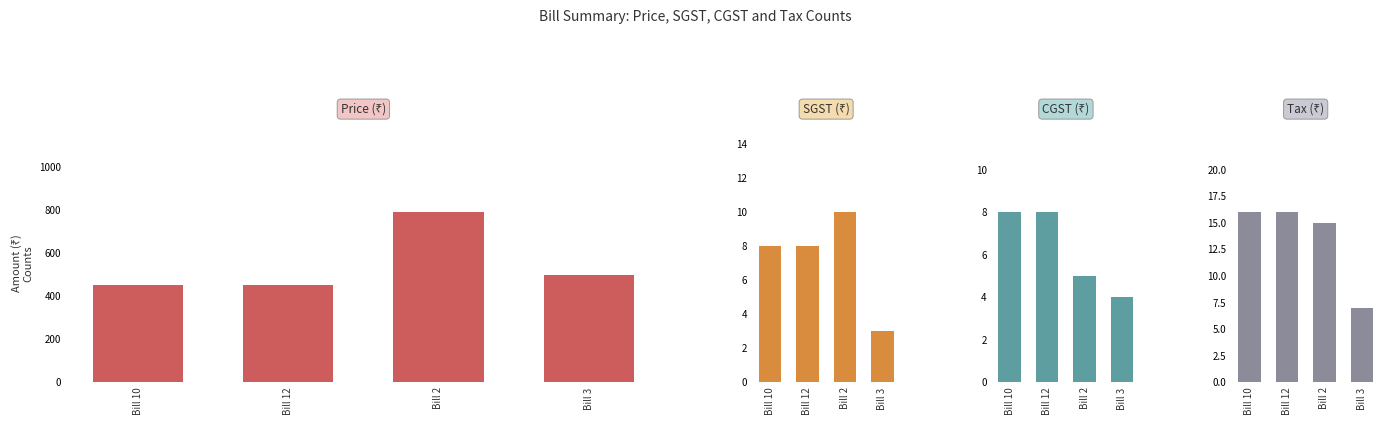

Between Bill 3 and Bill 12, which is larger?

Bill 3